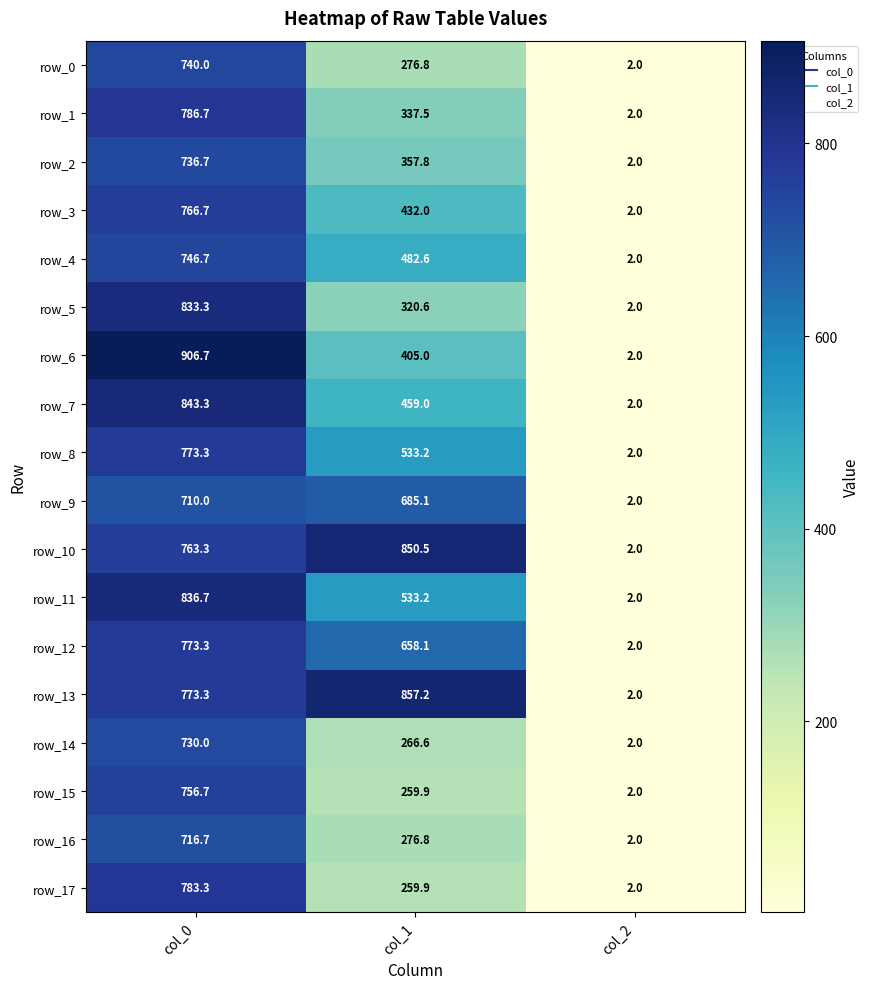

True or false: row_15 has a value of 100.2 at col_1.

False